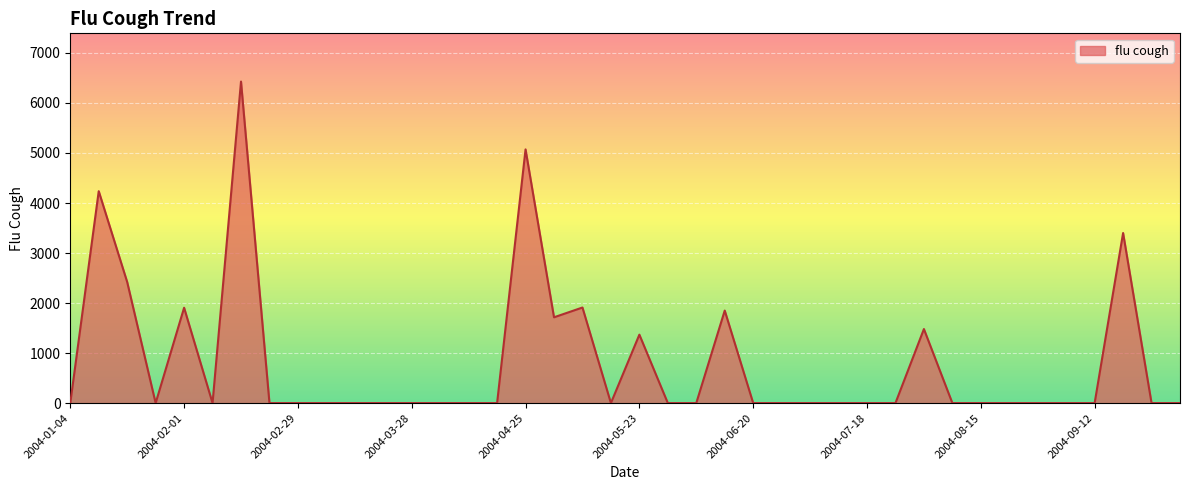

What is the greatest value displayed?

6428.0